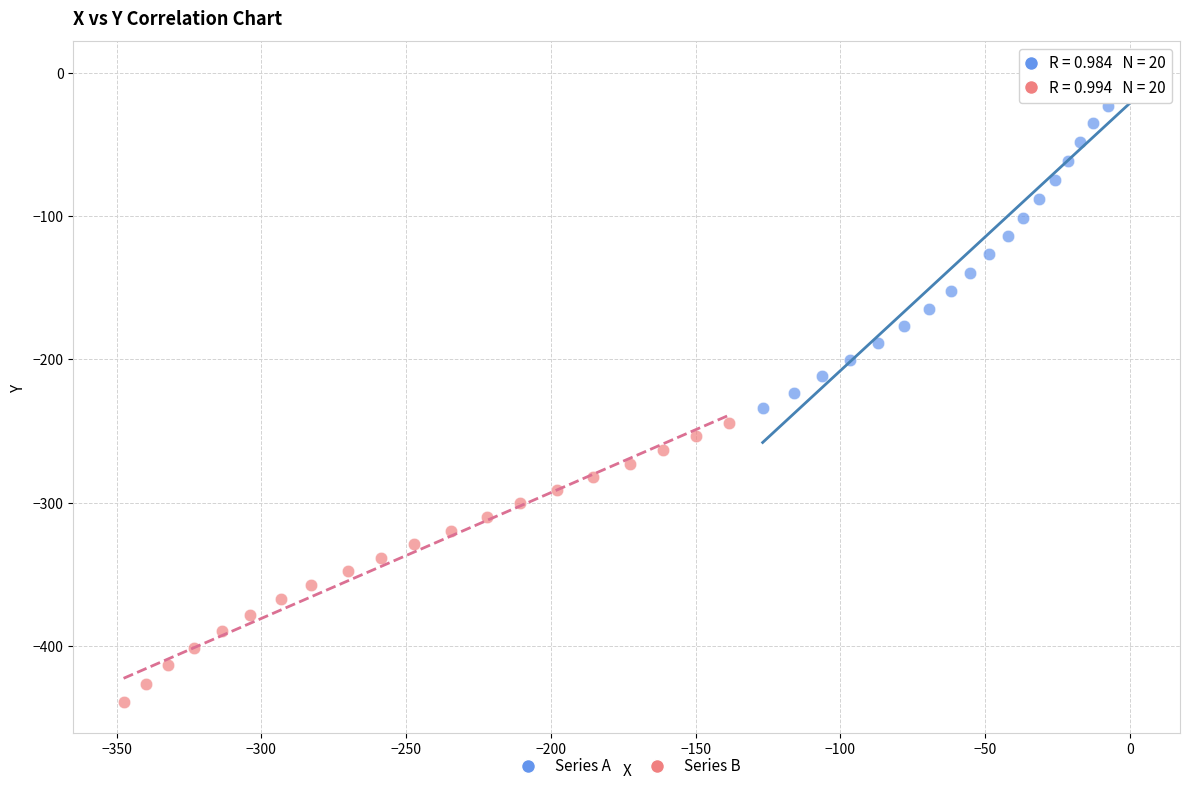

Which series reaches the maximum Y coordinate?

Series A